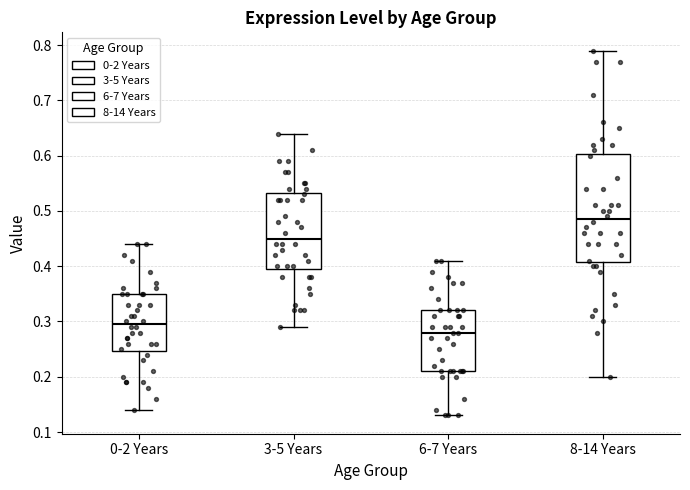

Which box's median line is the lowest?

6-7 Years